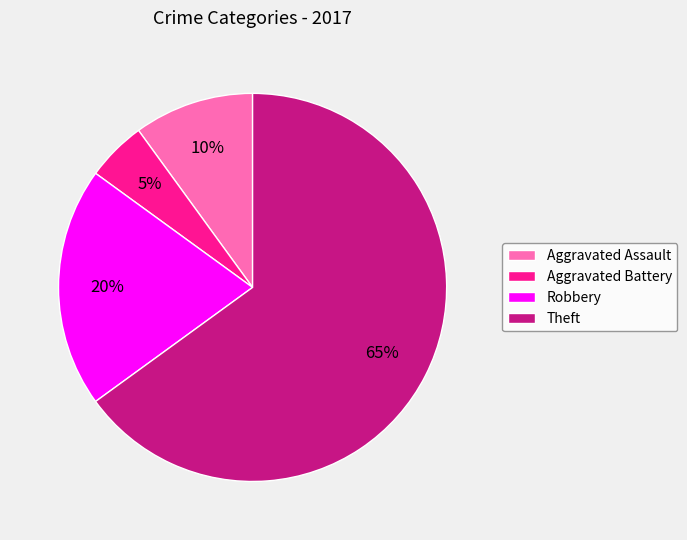

What is the smallest slice in the pie chart?

Aggravated Battery